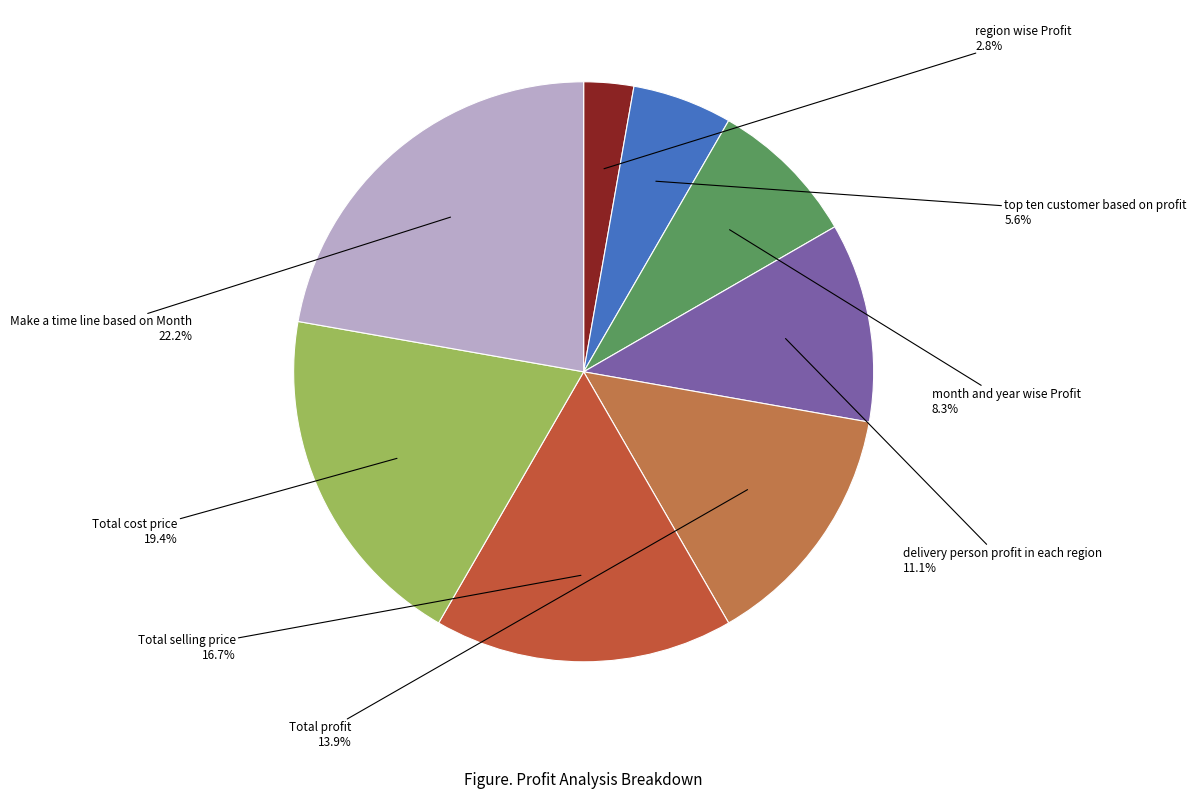

Combined, do month and year wise Profit and Total cost price account for over 50%?

No